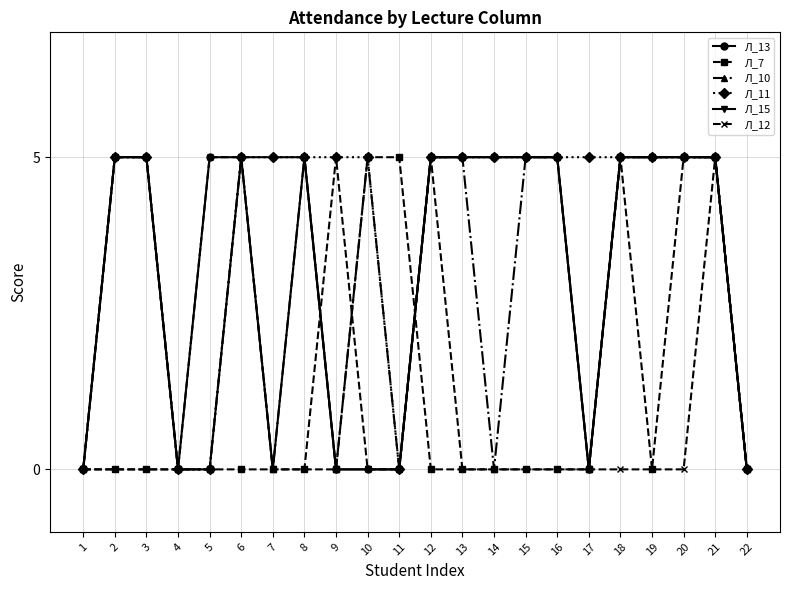

Does the chart have visible grid lines?

Yes